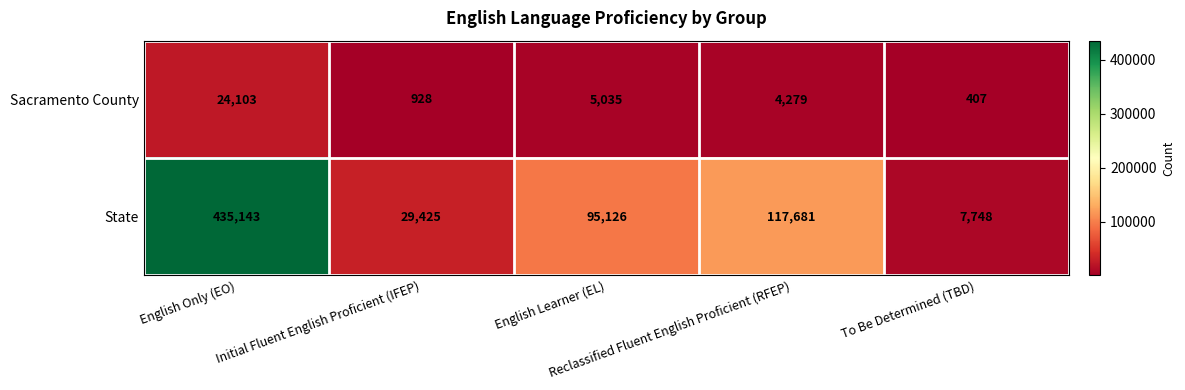

Which series has the widest spread of values?

State